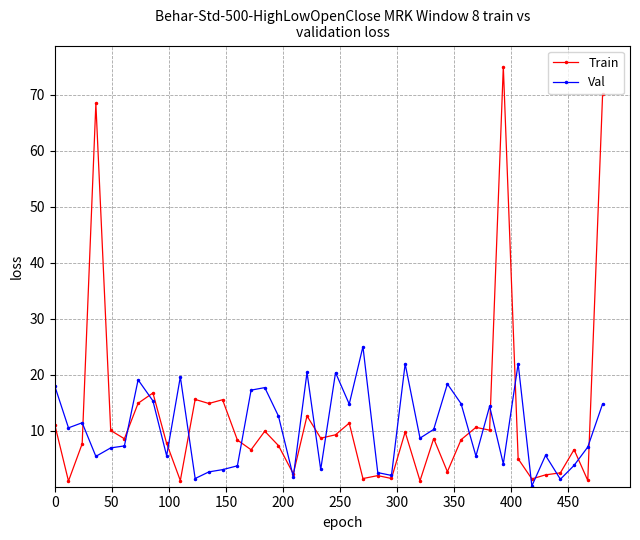

Which series has the widest spread of values?

Train